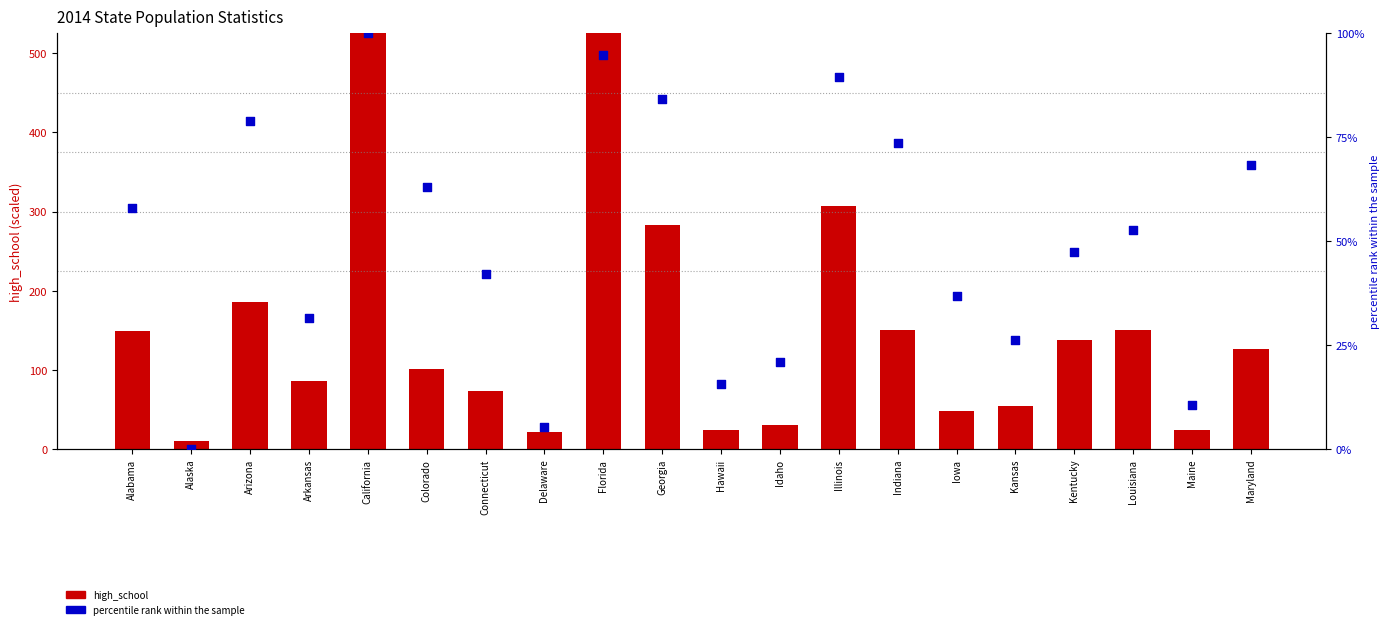

Is the value of percentile rank within the sample at Alaska greater than the value of high_school at Louisiana?

No